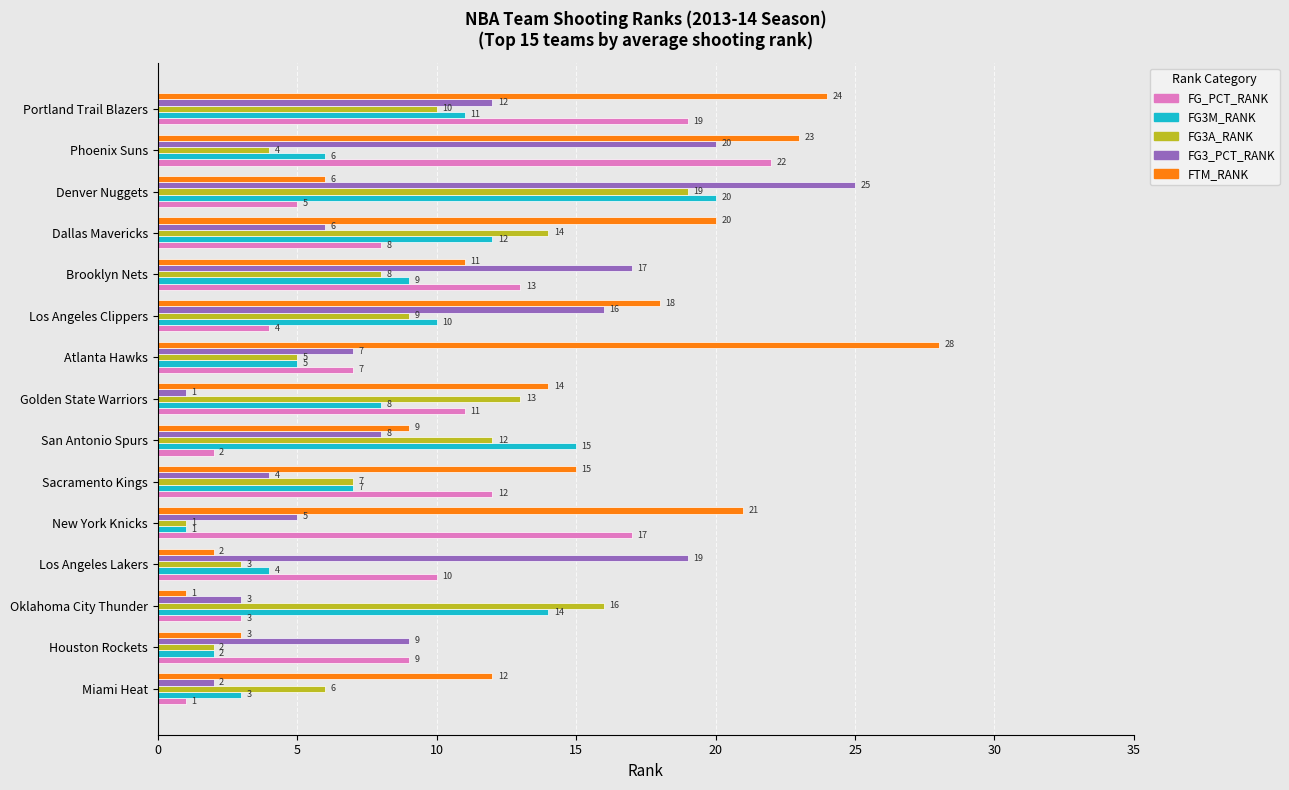

Which series has the widest spread of values?

FTM_RANK